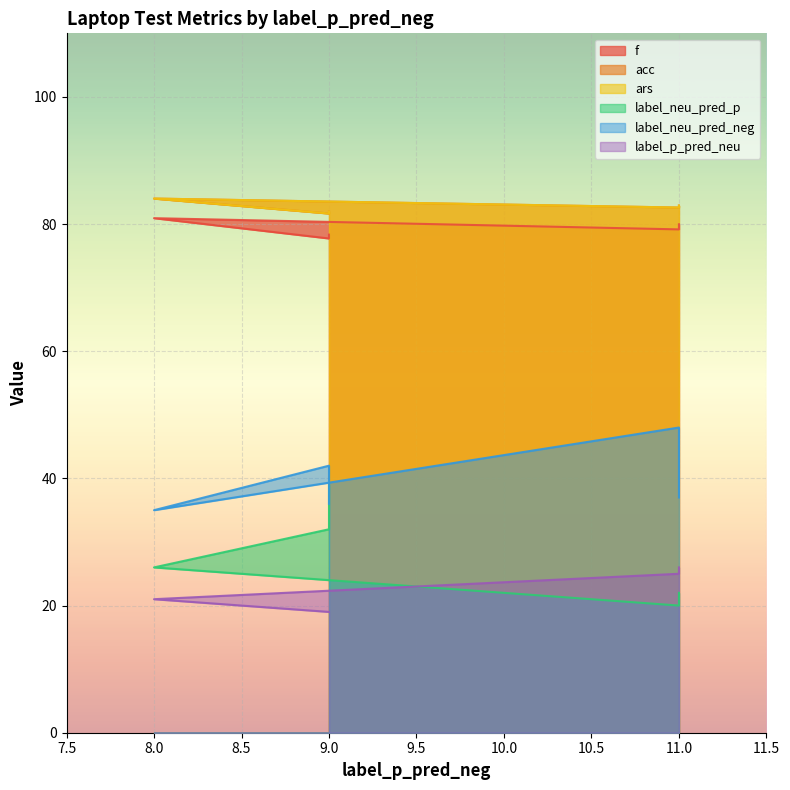

What is the spread (max minus min) of values at 9?

62.7